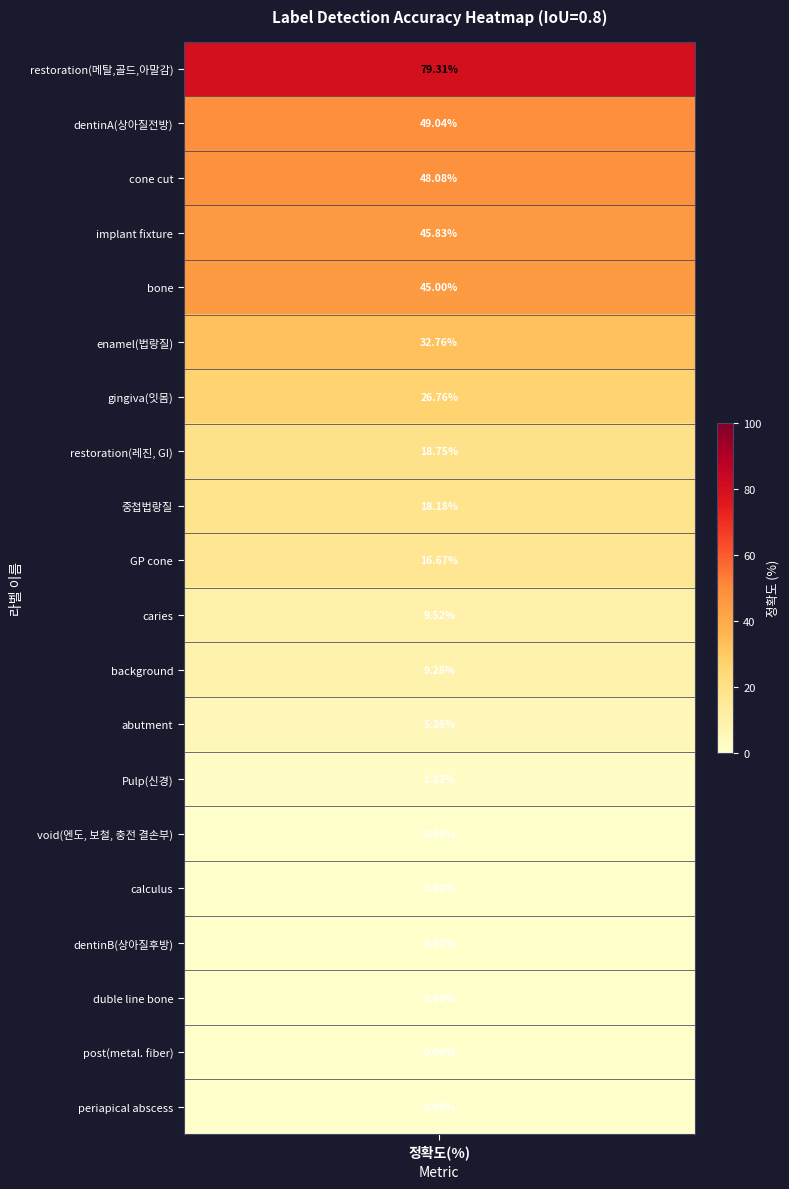

Rank the categories by value from lowest to highest.

void(엔도, 보철, 충전 결손부), calculus, dentinB(상아질후방), duble line bone, post(metal. fiber), periapical abscess, Pulp(신경), abutment, background, caries, GP cone, 중첩법랑질, restoration(레진, GI), gingiva(잇몸), enamel(법랑질), bone, implant fixture, cone cut, dentinA(상아질전방), restoration(메탈,골드,아말감)